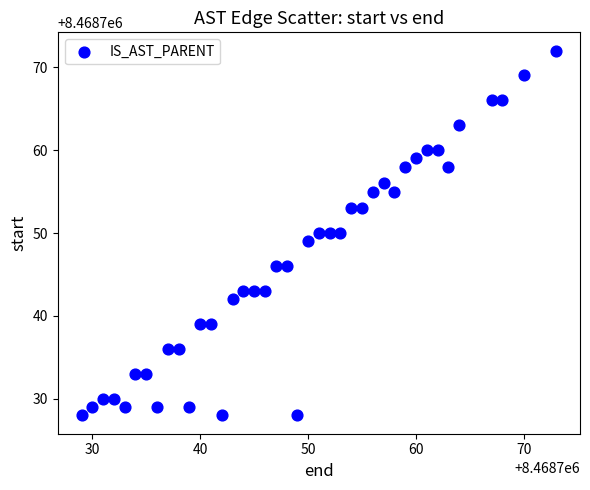

What is the range of Y values (max minus min)?

44